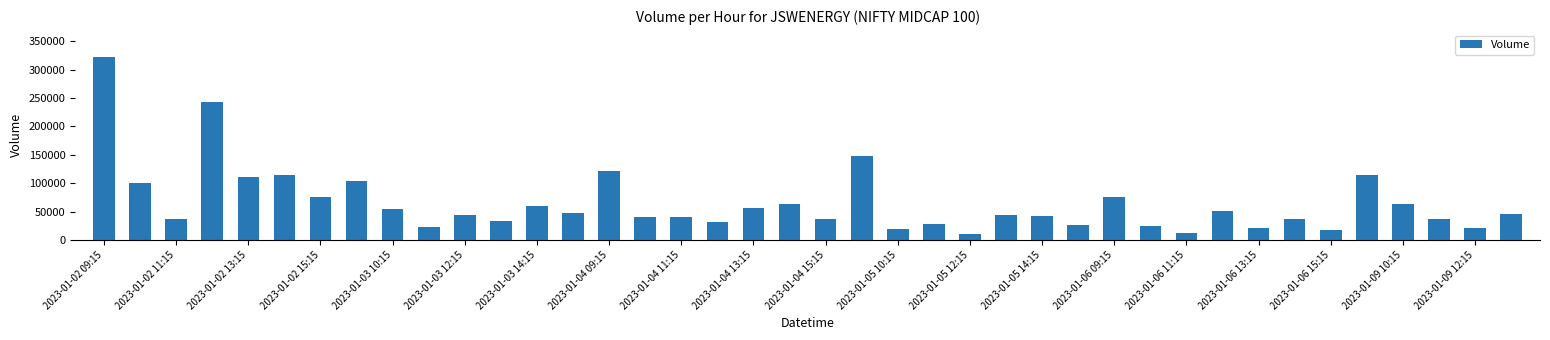

What is the minimum value shown in the chart?

10711